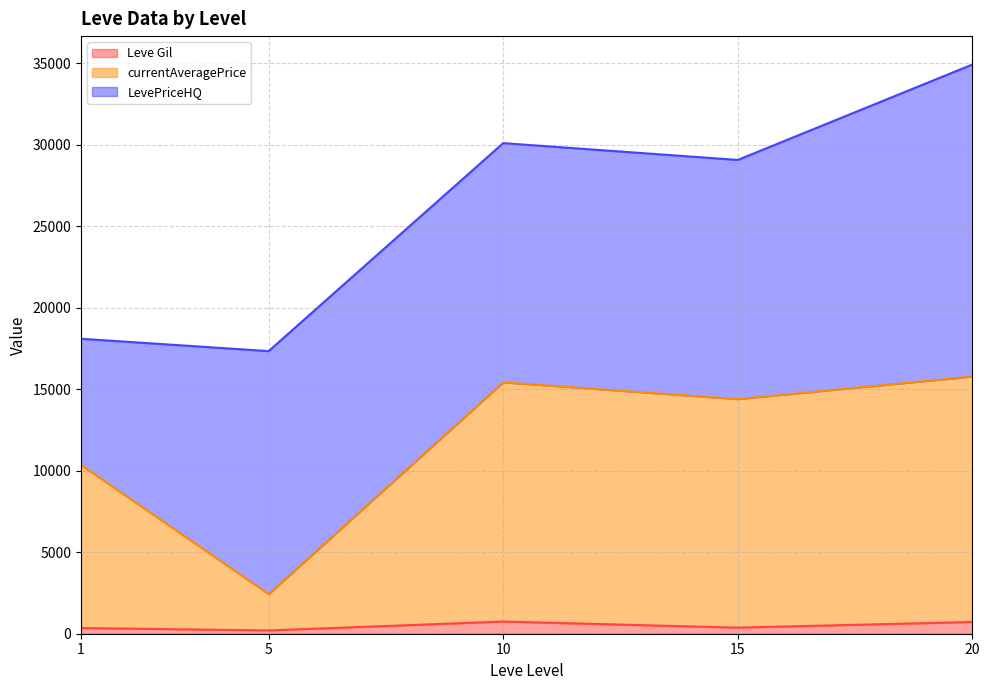

Rank the series at 15 from highest to lowest value.

currentAveragePrice, LevePriceHQ, Leve Gil